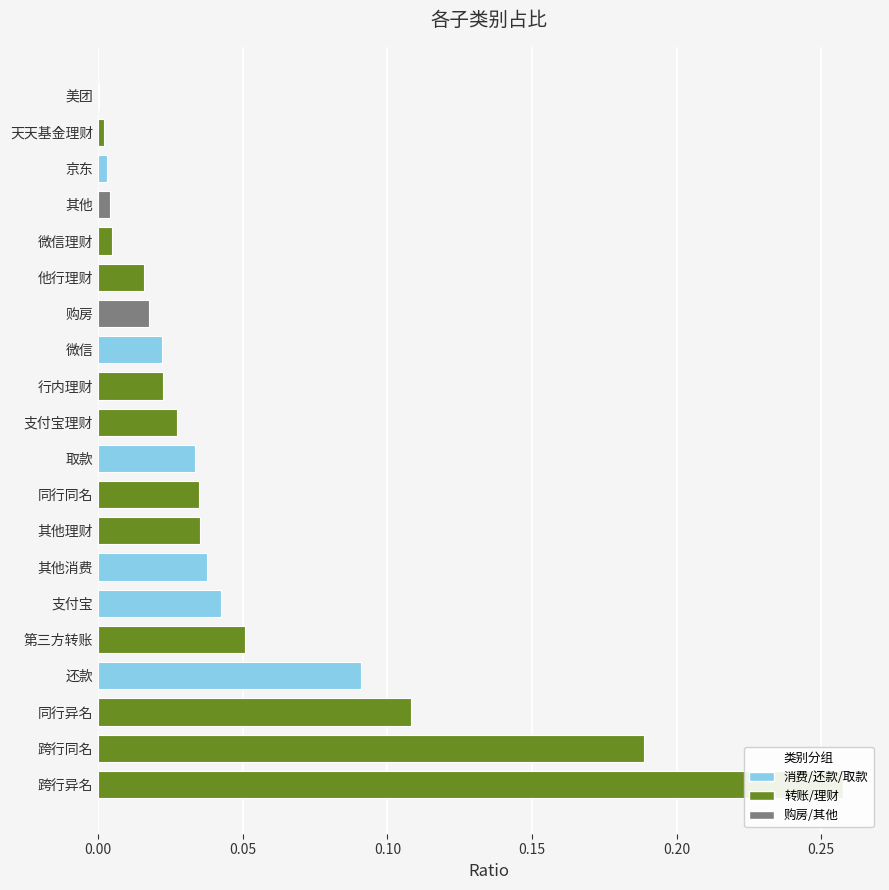

What is the label of the 12th bar from the right?

同行同名